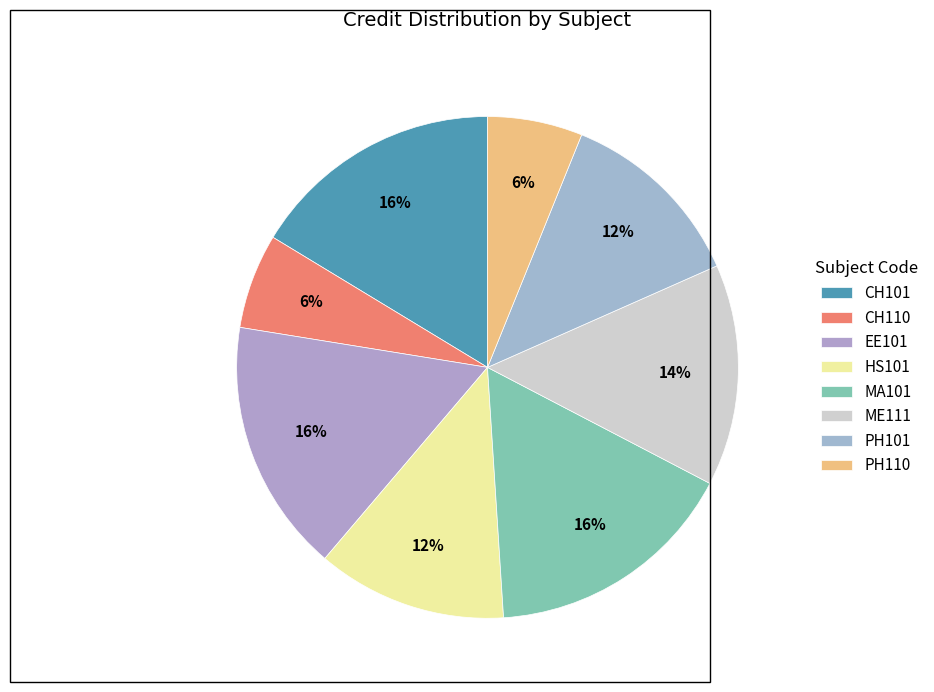

Count the number of slices in the pie.

8